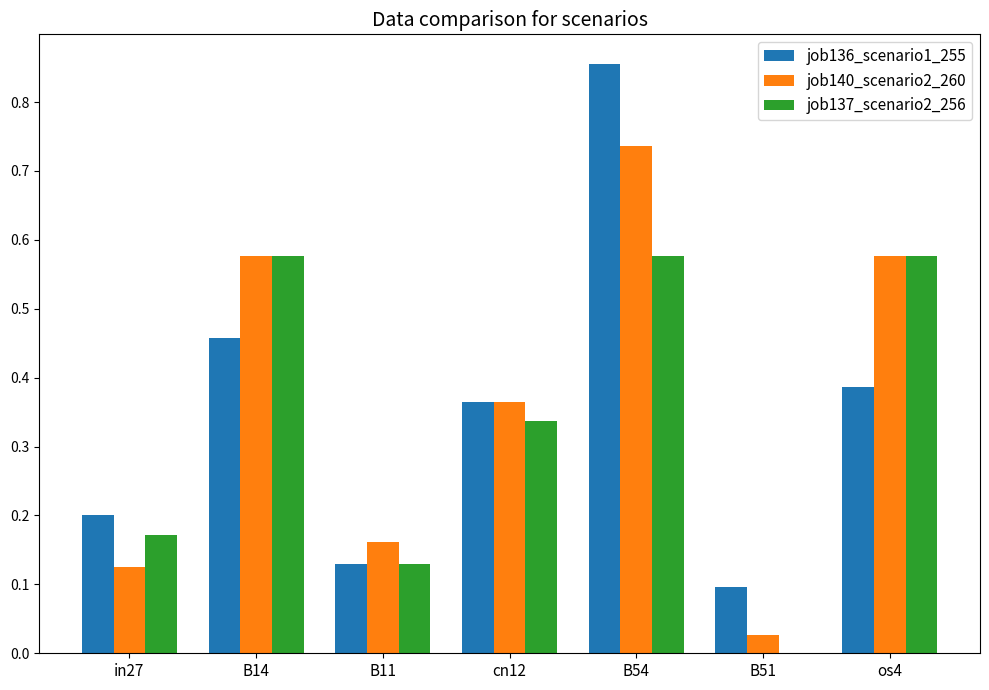

At which category is the sum across all series the highest?

B54